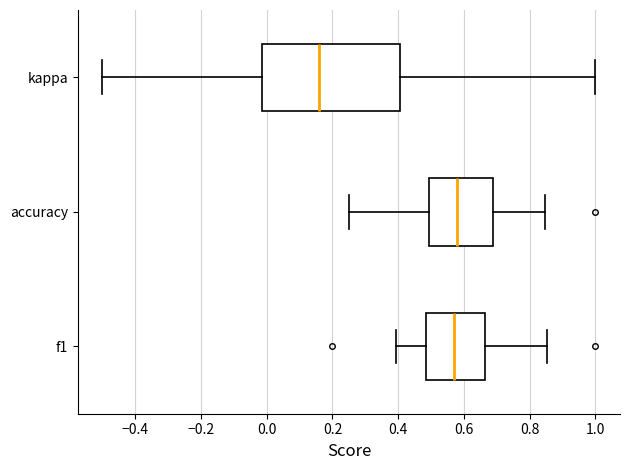

Which box has the furthest to the left median line?

kappa